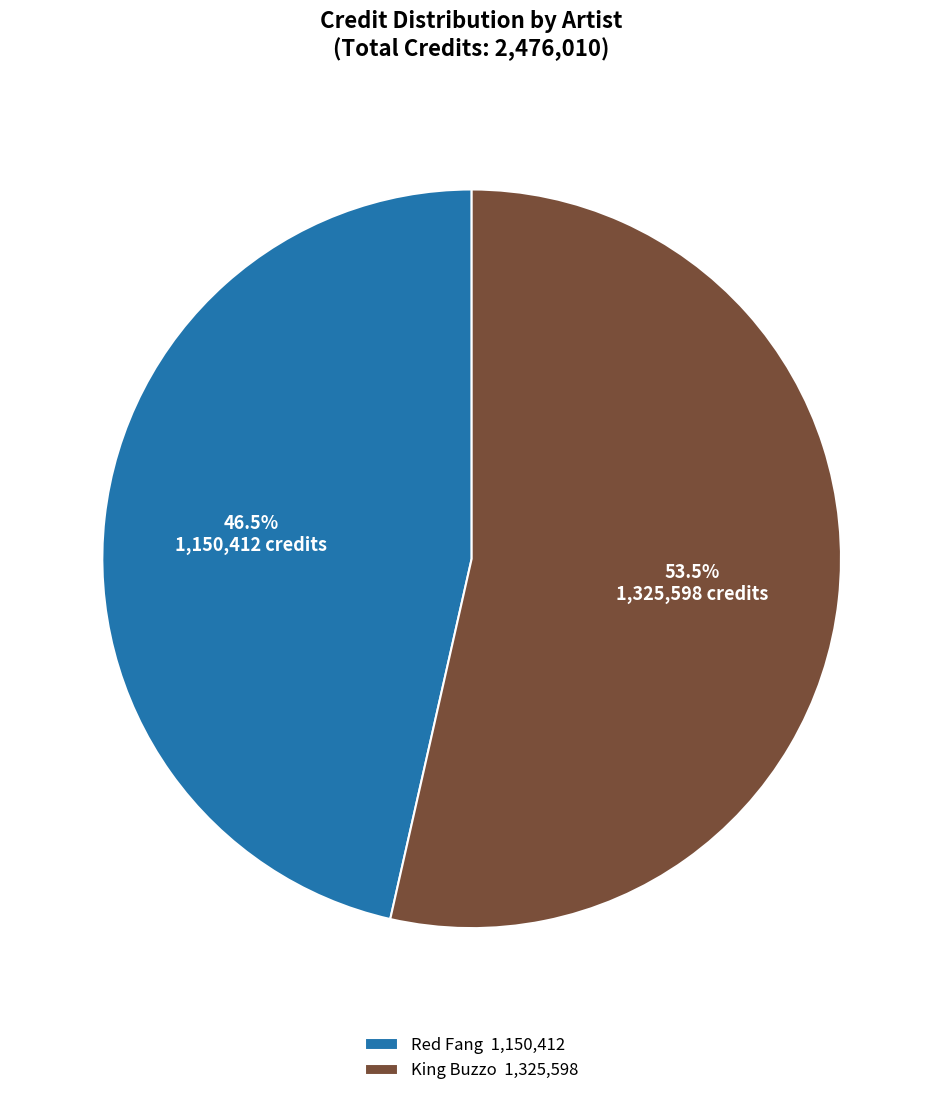

Between Red Fang 1,150,412 and King Buzzo 1,325,598, which is larger?

King Buzzo 1,325,598